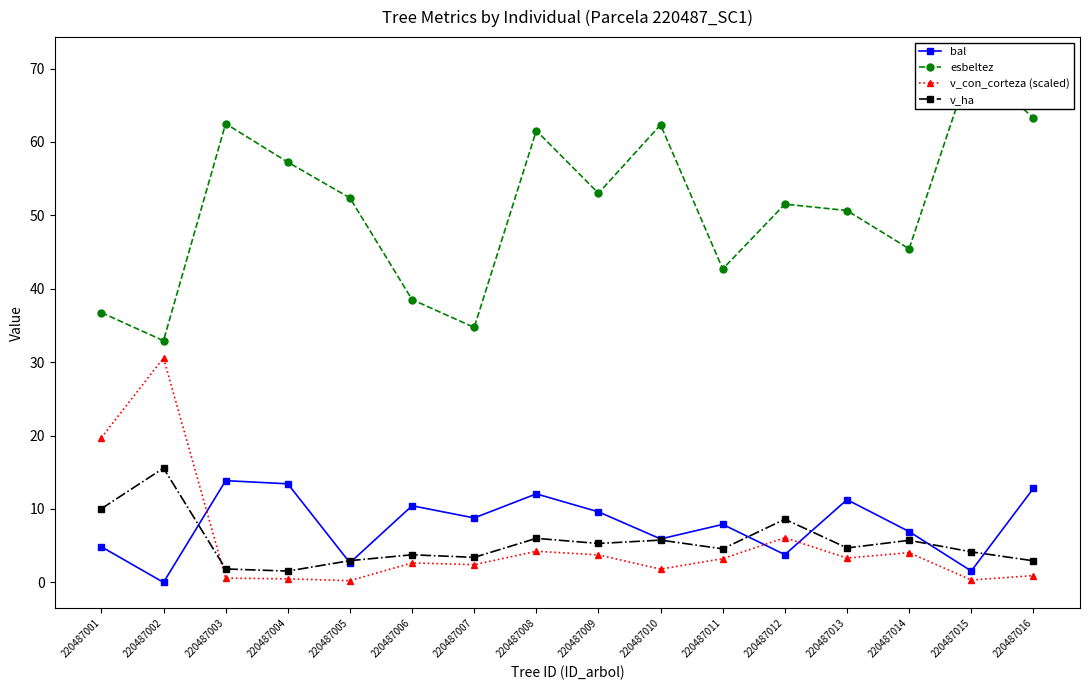

Which series changed the most between 220487001 and 220487014?

v_con_corteza (scaled)